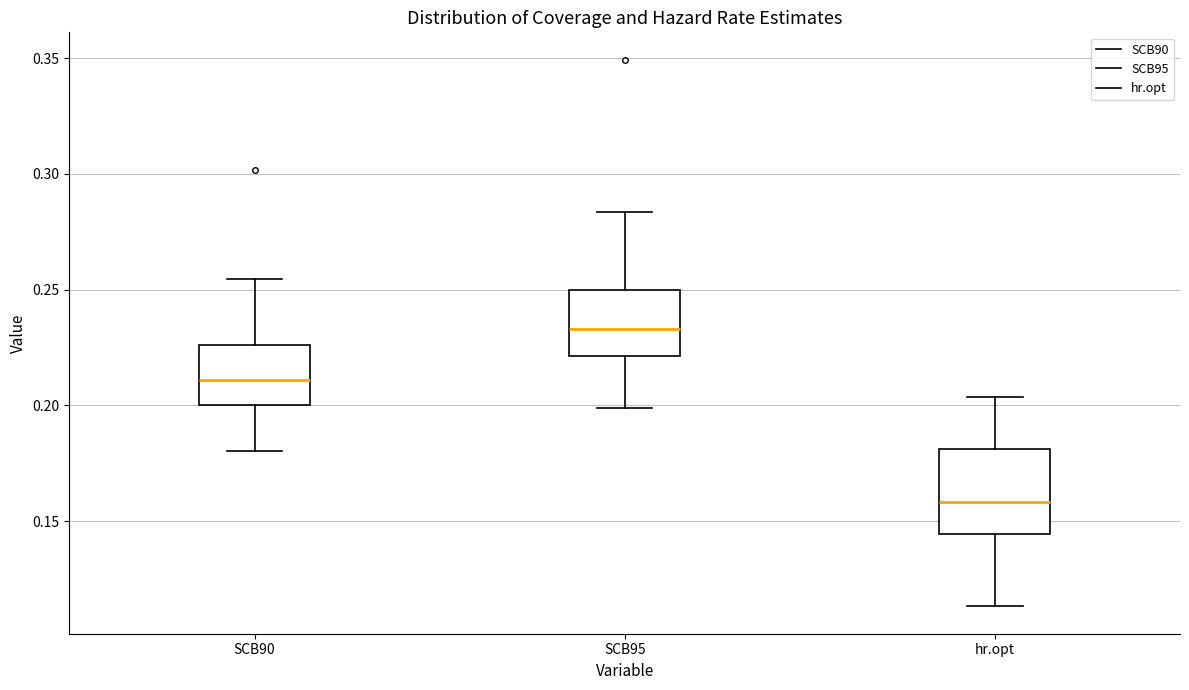

Which box has the highest median line?

SCB95